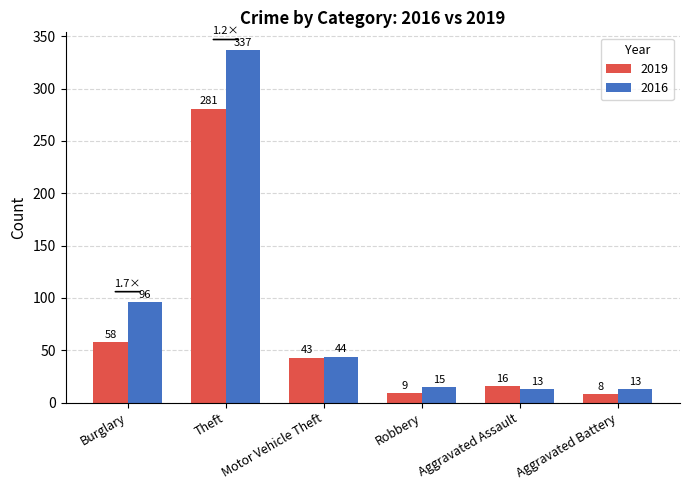

Read the 2019 value at Motor Vehicle Theft.

43